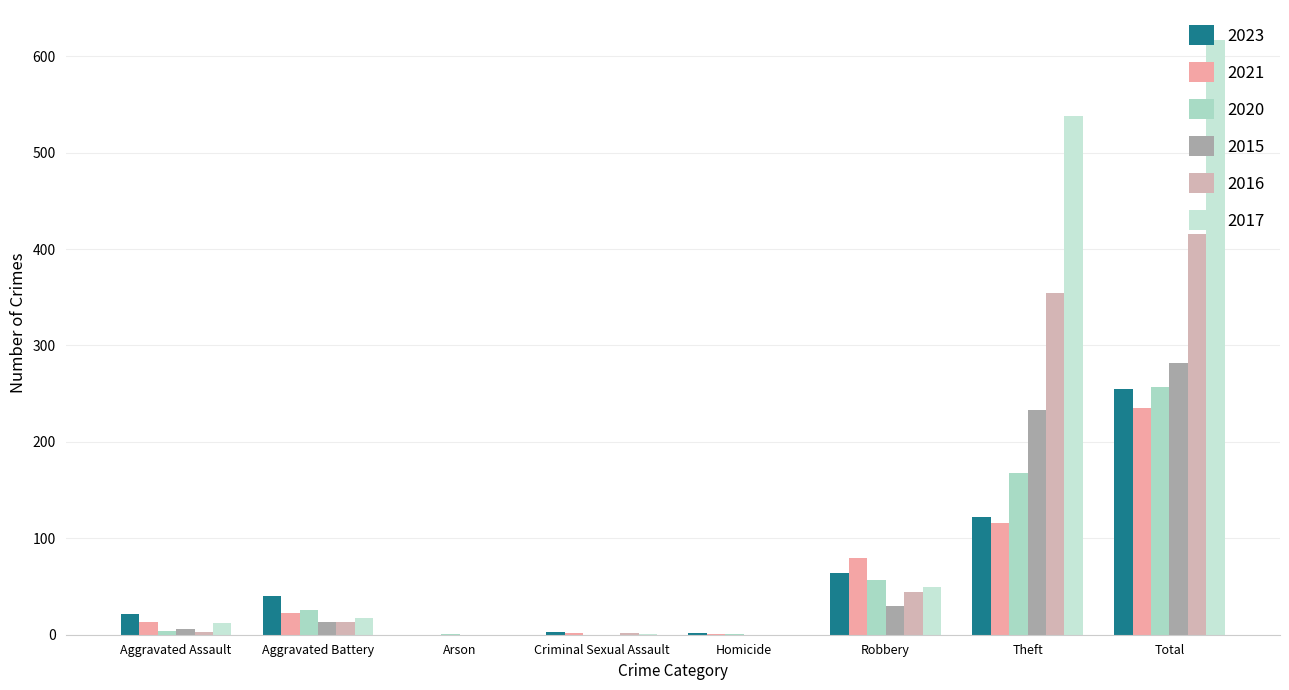

Reading right to left, what are all the values shown in this chart?

2023: Total=255	Theft=122	Robbery=64	Homicide=2	Criminal Sexual Assault=3	Arson=0	Aggravated Battery=40	Aggravated Assault=22
2021: Total=235	Theft=116	Robbery=80	Homicide=1	Criminal Sexual Assault=2	Arson=0	Aggravated Battery=23	Aggravated Assault=13
2020: Total=257	Theft=168	Robbery=57	Homicide=1	Criminal Sexual Assault=0	Arson=1	Aggravated Battery=26	Aggravated Assault=4
2015: Total=282	Theft=233	Robbery=30	Homicide=0	Criminal Sexual Assault=0	Arson=0	Aggravated Battery=13	Aggravated Assault=6
2016: Total=416	Theft=354	Robbery=44	Homicide=0	Criminal Sexual Assault=2	Arson=0	Aggravated Battery=13	Aggravated Assault=3
2017: Total=617	Theft=538	Robbery=49	Homicide=0	Criminal Sexual Assault=1	Arson=0	Aggravated Battery=17	Aggravated Assault=12